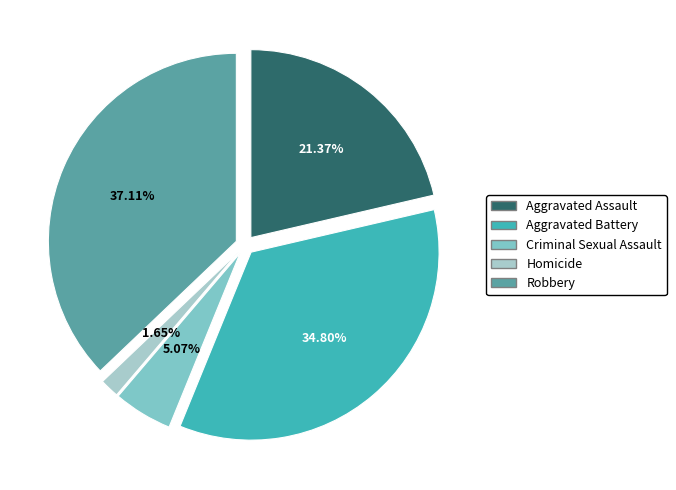

Which category has the biggest portion of the pie?

Robbery